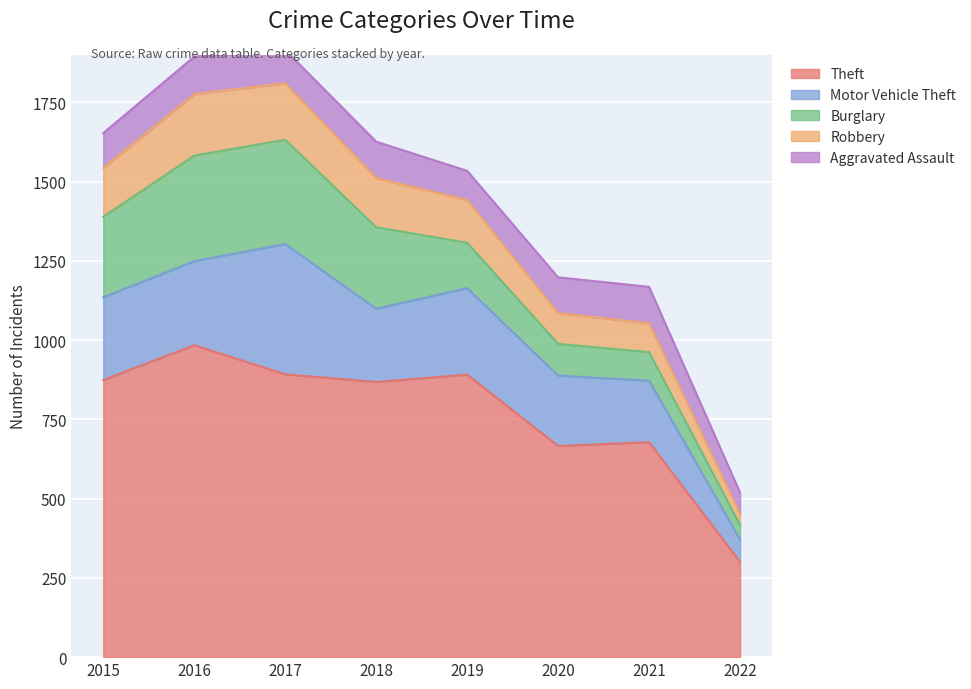

What is the spread (max minus min) of values at 2019?

799